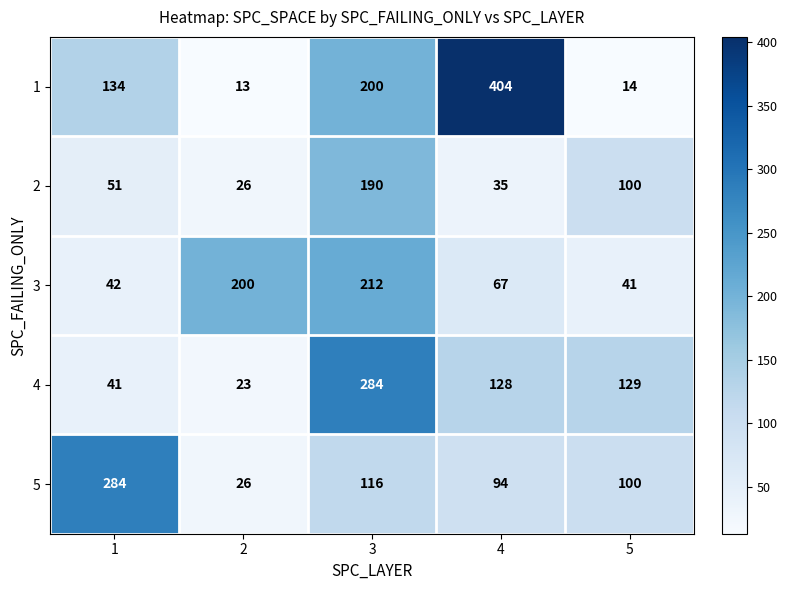

Which series changed the most between 2 and 5?

3